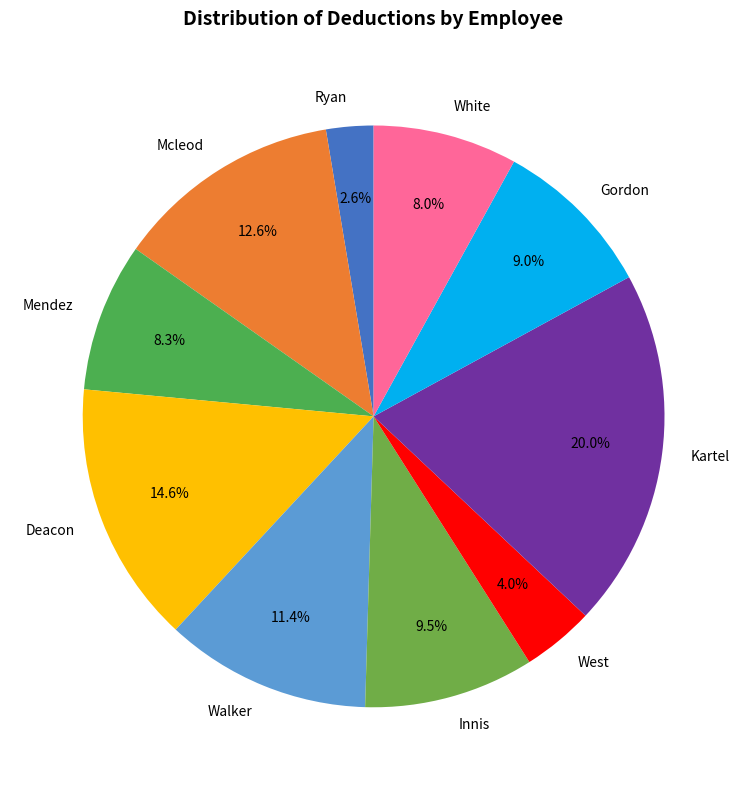

Is it true that Gordon is 14% of the pie?

False